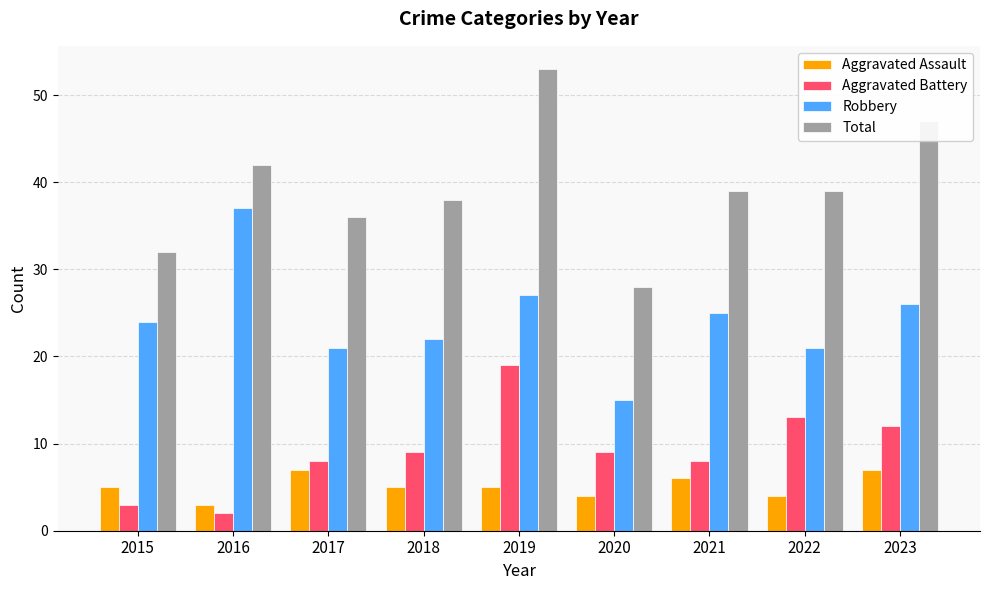

Count the number of data series in this chart.

4